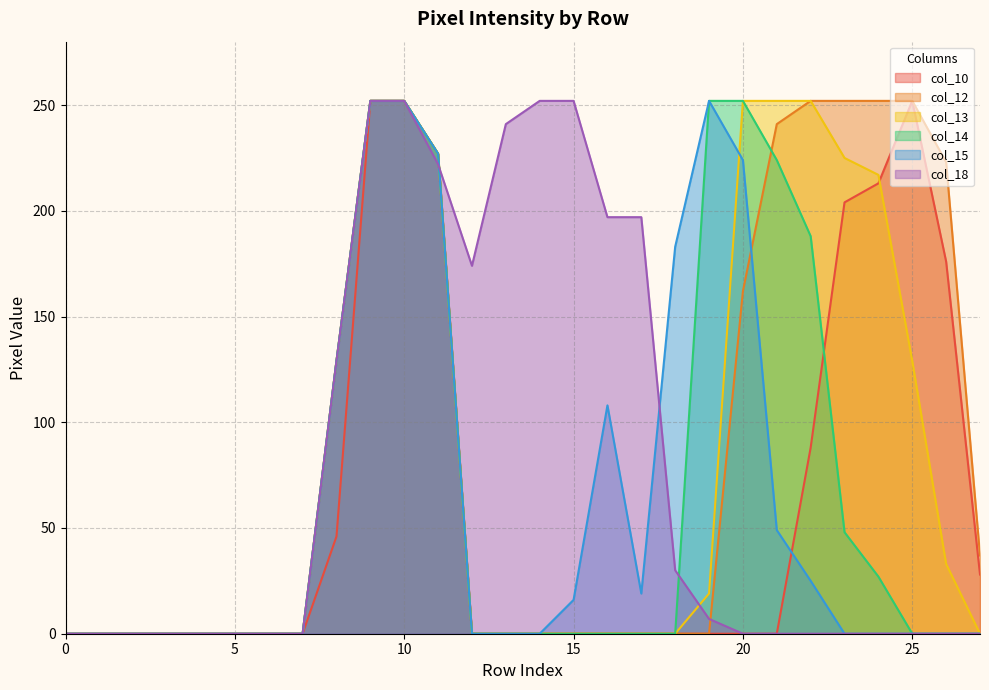

Reading left to right, list all the values displayed in this chart.

col_10: 0=0	1=0	2=0	3=0	4=0	5=0	6=0	7=0	8=46	9=252	10=252	11=227	12=0	13=0	14=0	15=0	16=0	17=0	18=0	19=0	20=0	21=0	22=88	23=204	24=213	25=252	26=176	27=28
col_12: 0=0	1=0	2=0	3=0	4=0	5=0	6=0	7=0	8=129	9=252	10=252	11=227	12=0	13=0	14=0	15=0	16=0	17=0	18=0	19=0	20=162	21=241	22=252	23=252	24=252	25=252	26=223	27=37
col_13: 0=0	1=0	2=0	3=0	4=0	5=0	6=0	7=0	8=129	9=252	10=252	11=227	12=0	13=0	14=0	15=0	16=0	17=0	18=0	19=19	20=252	21=252	22=252	23=225	24=217	25=129	26=33	27=0
col_14: 0=0	1=0	2=0	3=0	4=0	5=0	6=0	7=0	8=129	9=252	10=252	11=227	12=0	13=0	14=0	15=0	16=0	17=0	18=0	19=252	20=252	21=224	22=188	23=48	24=27	25=0	26=0	27=0
col_15: 0=0	1=0	2=0	3=0	4=0	5=0	6=0	7=0	8=129	9=252	10=252	11=227	12=0	13=0	14=0	15=16	16=108	17=19	18=183	19=252	20=224	21=49	22=25	23=0	24=0	25=0	26=0	27=0
col_18: 0=0	1=0	2=0	3=0	4=0	5=0	6=0	7=0	8=129	9=252	10=252	11=222	12=174	13=241	14=252	15=252	16=197	17=197	18=30	19=7	20=0	21=0	22=0	23=0	24=0	25=0	26=0	27=0